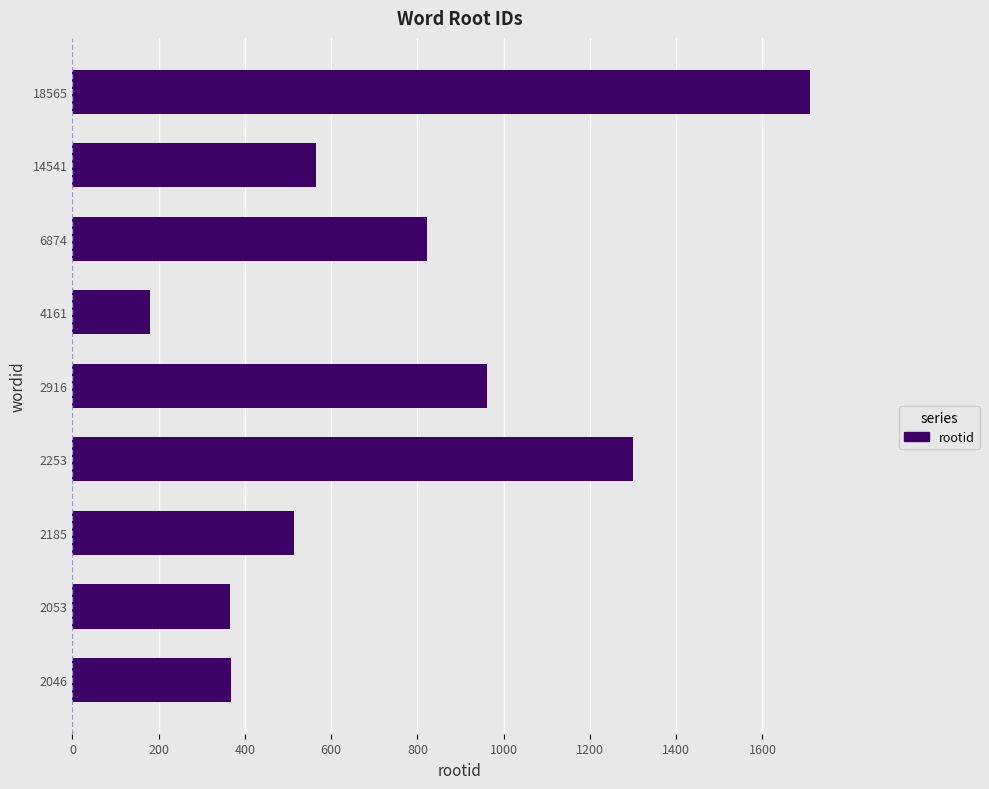

What is the change in value from 2046 to 14541?

+197